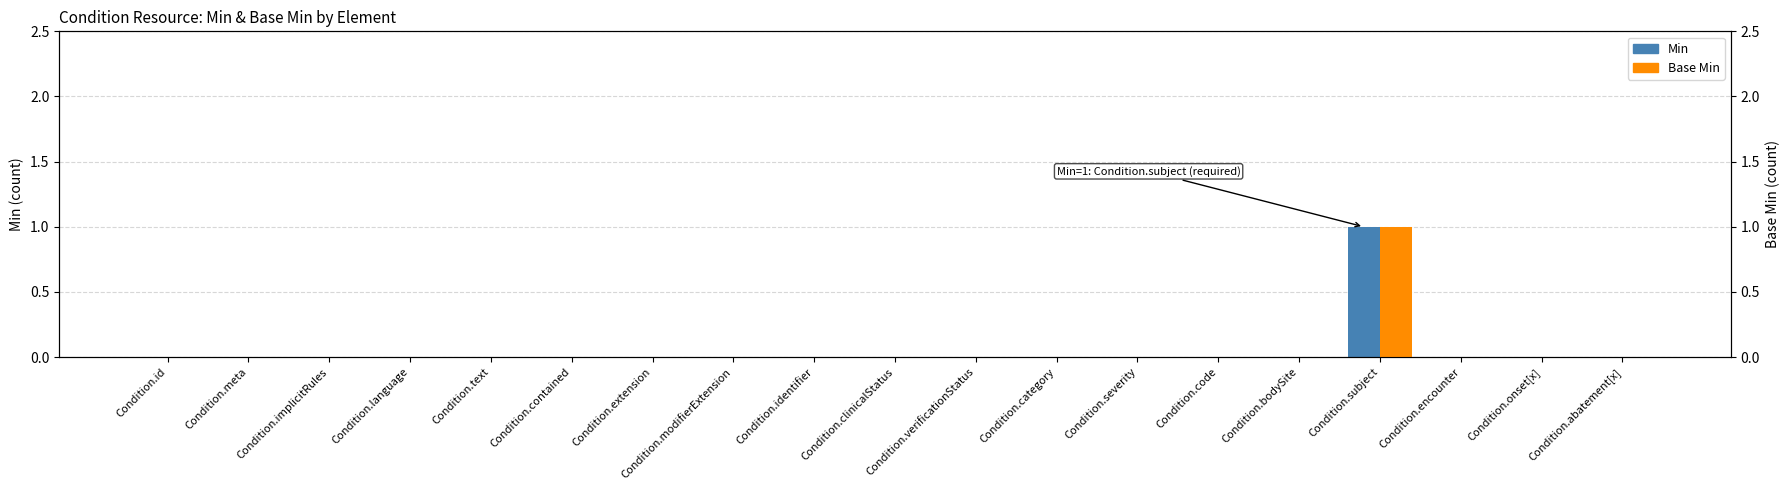

Reading left to right, list all the values displayed in this chart.

Min: Condition.id=0	Condition.meta=0	Condition.implicitRules=0	Condition.language=0	Condition.text=0	Condition.contained=0	Condition.extension=0	Condition.modifierExtension=0	Condition.identifier=0	Condition.clinicalStatus=0	Condition.verificationStatus=0	Condition.category=0	Condition.severity=0	Condition.code=0	Condition.bodySite=0	Condition.subject=1	Condition.encounter=0	Condition.onset[x]=0	Condition.abatement[x]=0
Base Min: Condition.id=0	Condition.meta=0	Condition.implicitRules=0	Condition.language=0	Condition.text=0	Condition.contained=0	Condition.extension=0	Condition.modifierExtension=0	Condition.identifier=0	Condition.clinicalStatus=0	Condition.verificationStatus=0	Condition.category=0	Condition.severity=0	Condition.code=0	Condition.bodySite=0	Condition.subject=1	Condition.encounter=0	Condition.onset[x]=0	Condition.abatement[x]=0